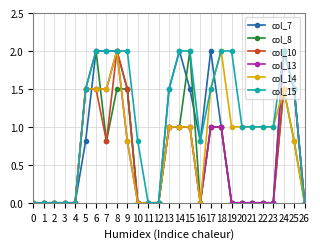

Count the number of data series in this chart.

6